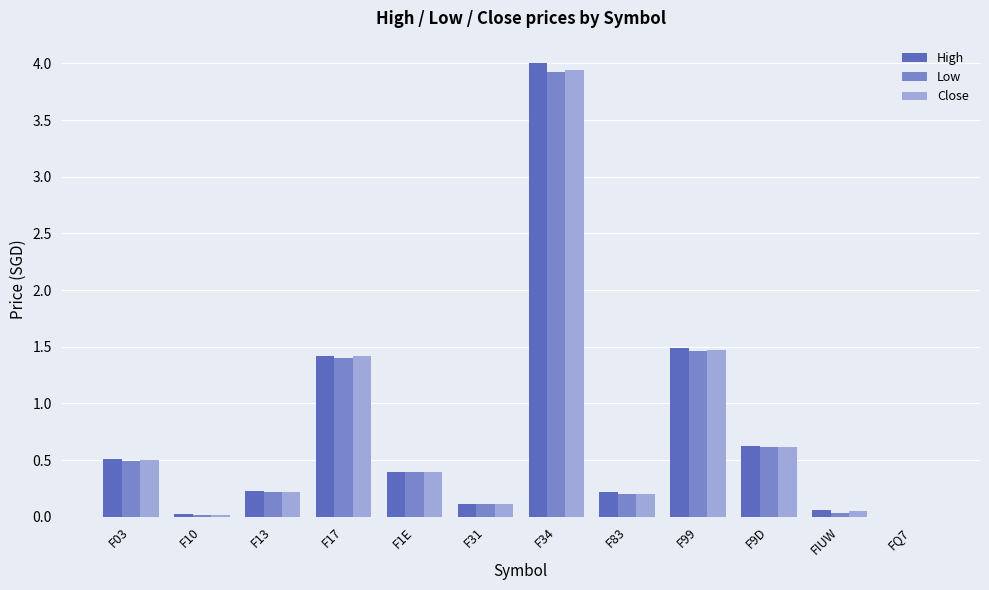

The value of Low at F03 is 0.9. True or false?

False